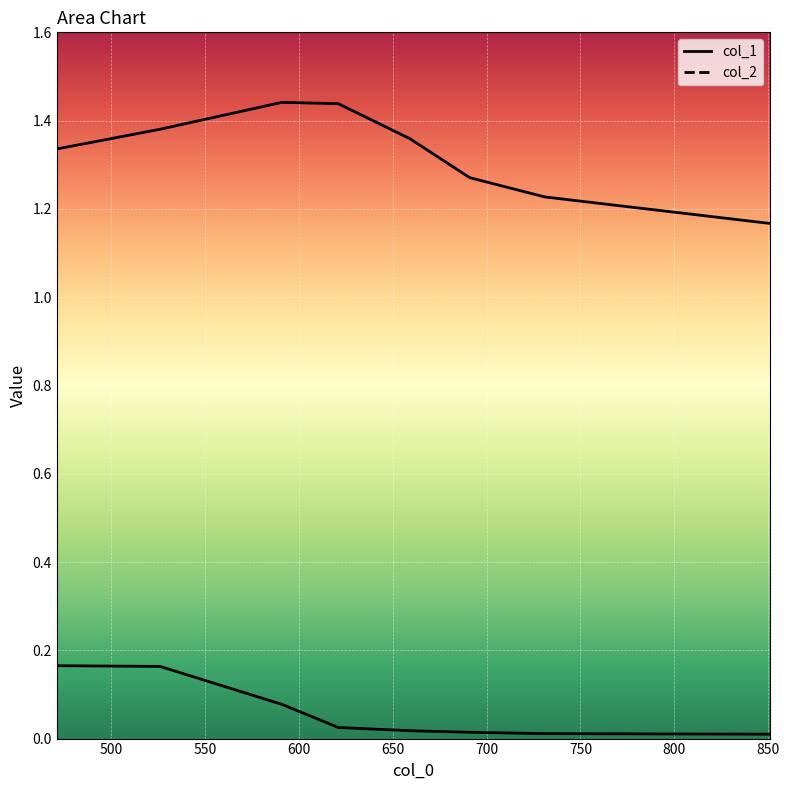

True or false: col_1 has more than 2 points higher than both neighbors.

False